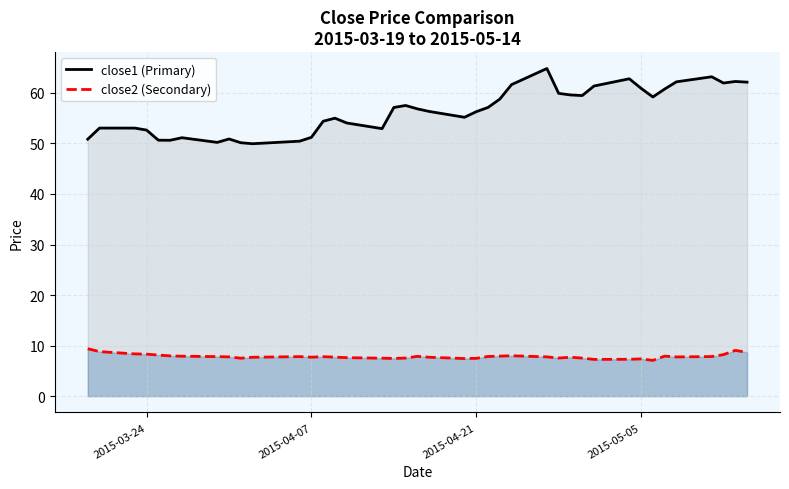

What is the difference between the maximum and minimum values in the close2 (Secondary) series?

2.3